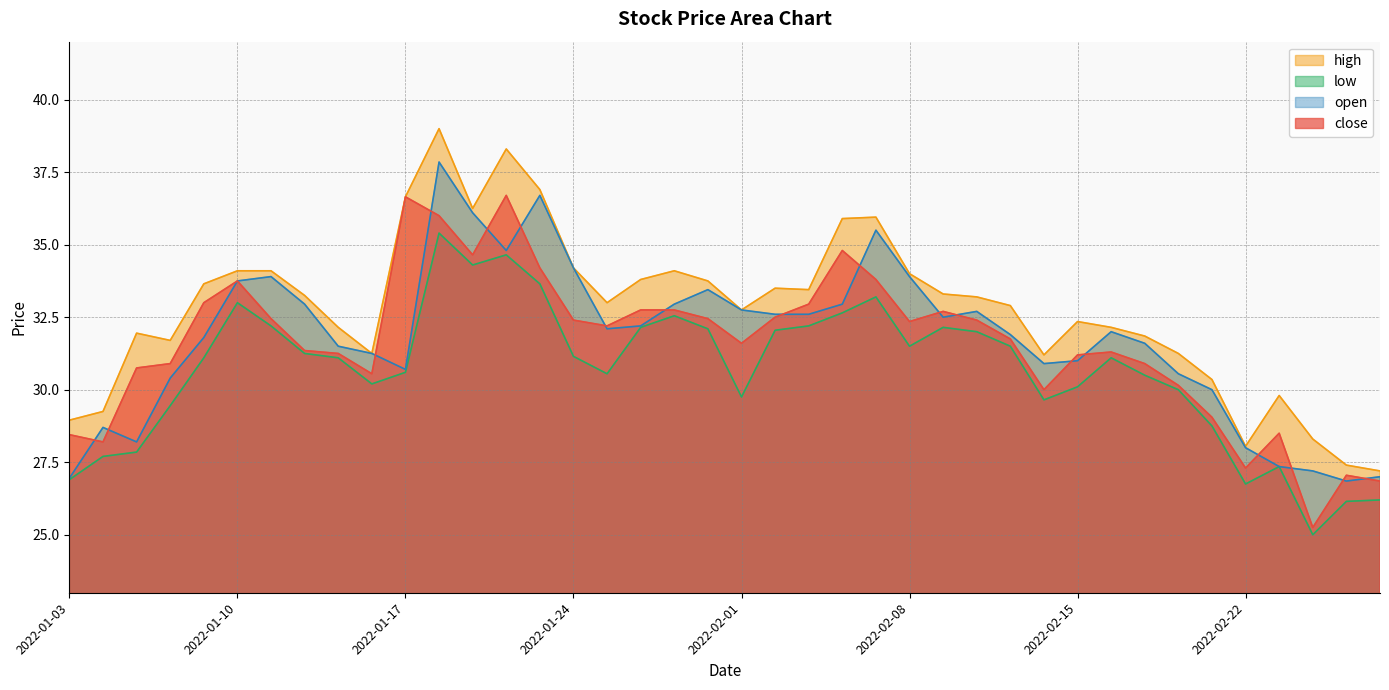

Where is the first local maximum for high?

2022-01-05